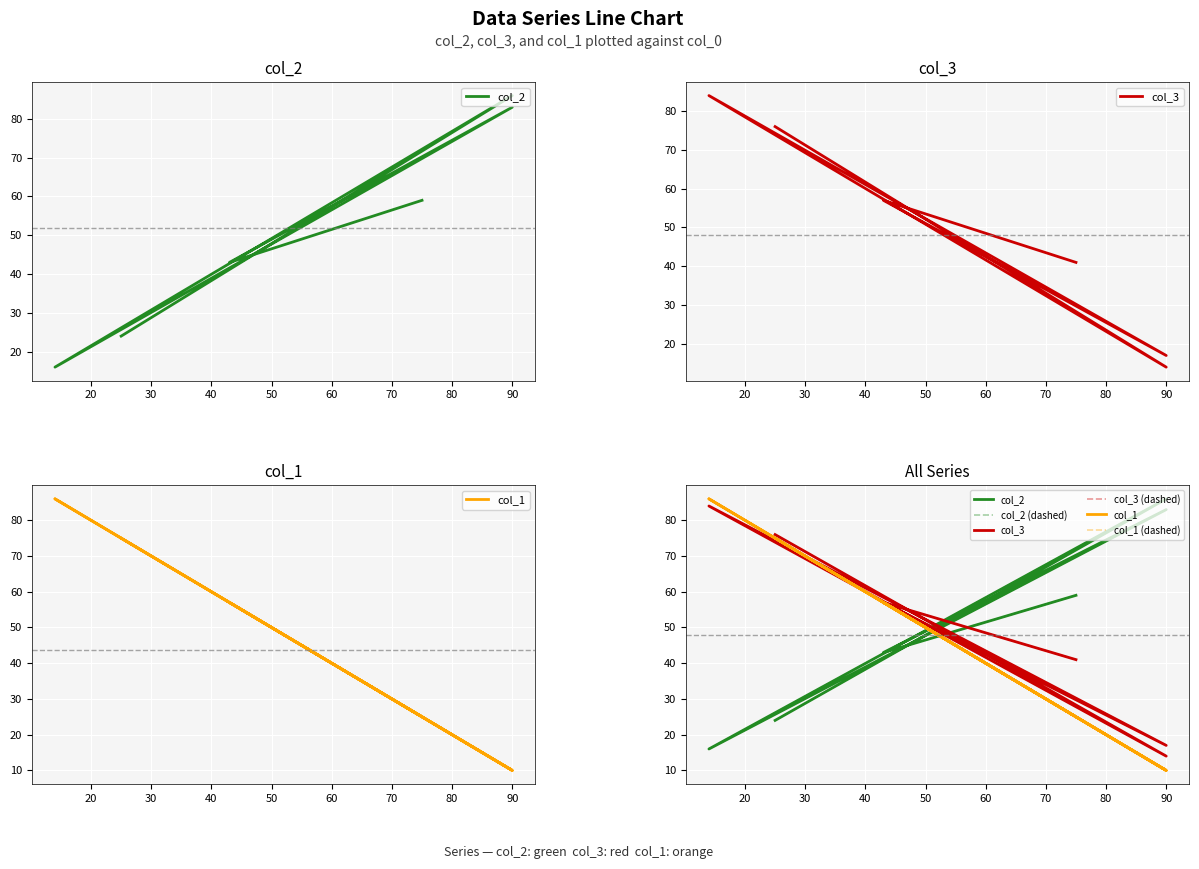

Which series has the largest total across all categories?

col_2